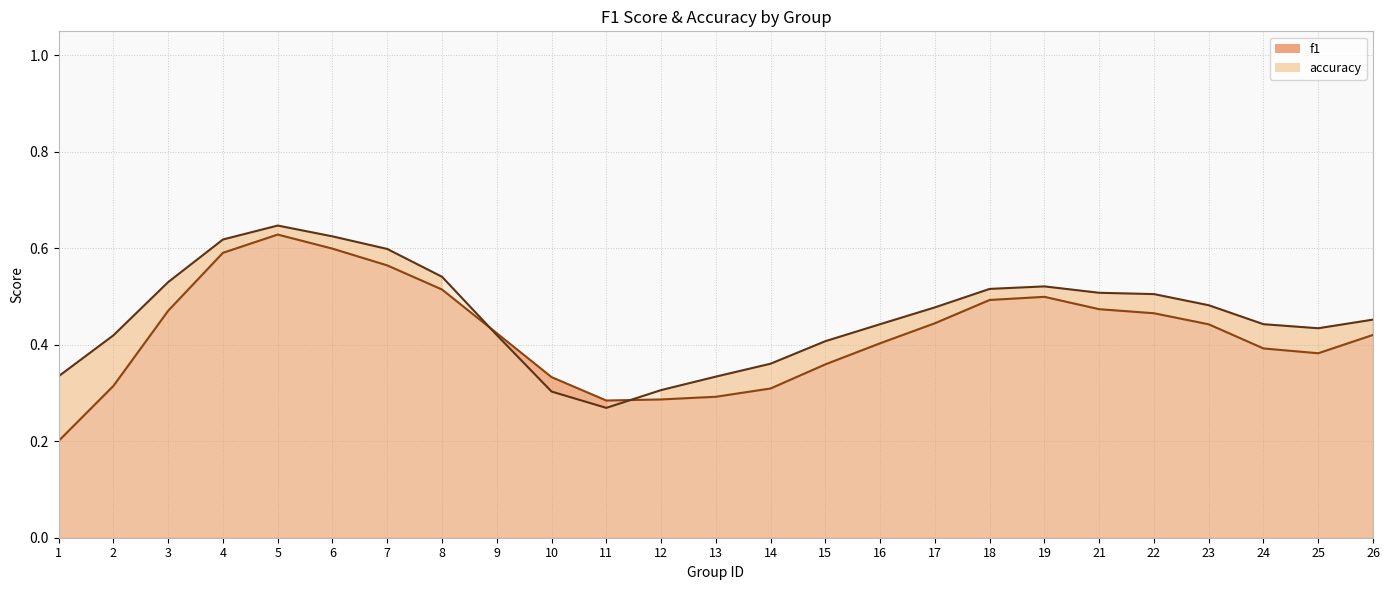

How many lines are shown in the chart?

2